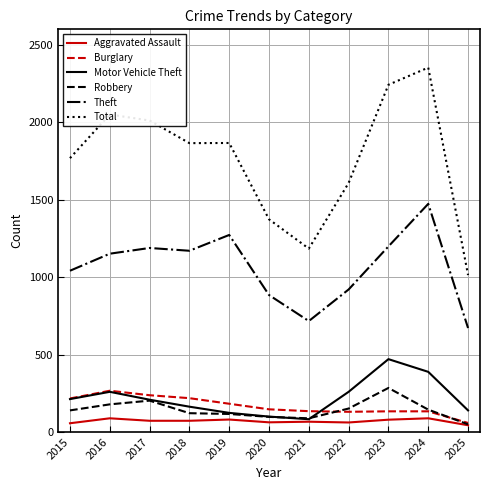

What is the highest value of the Aggravated Assault series?

88